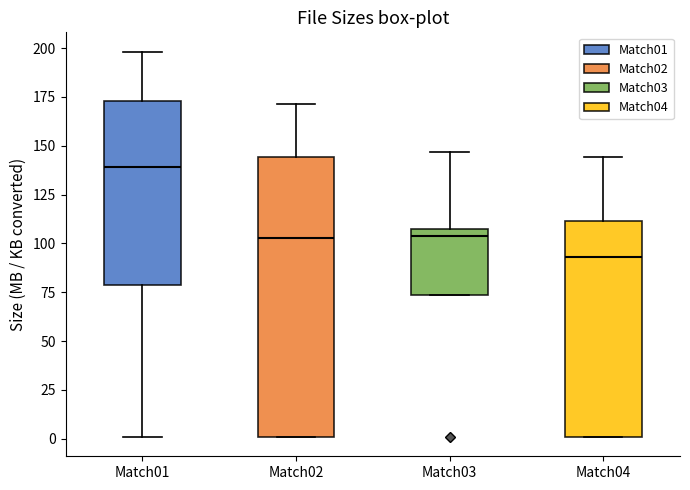

Which box is the tallest, from its lower edge to its upper edge?

Match02